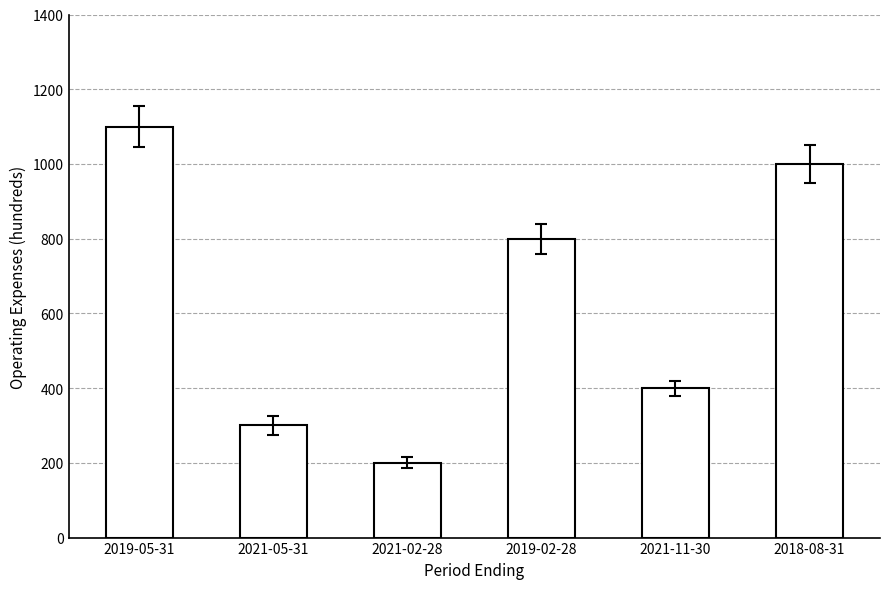

What is the value of the 4th bar from the left?

800